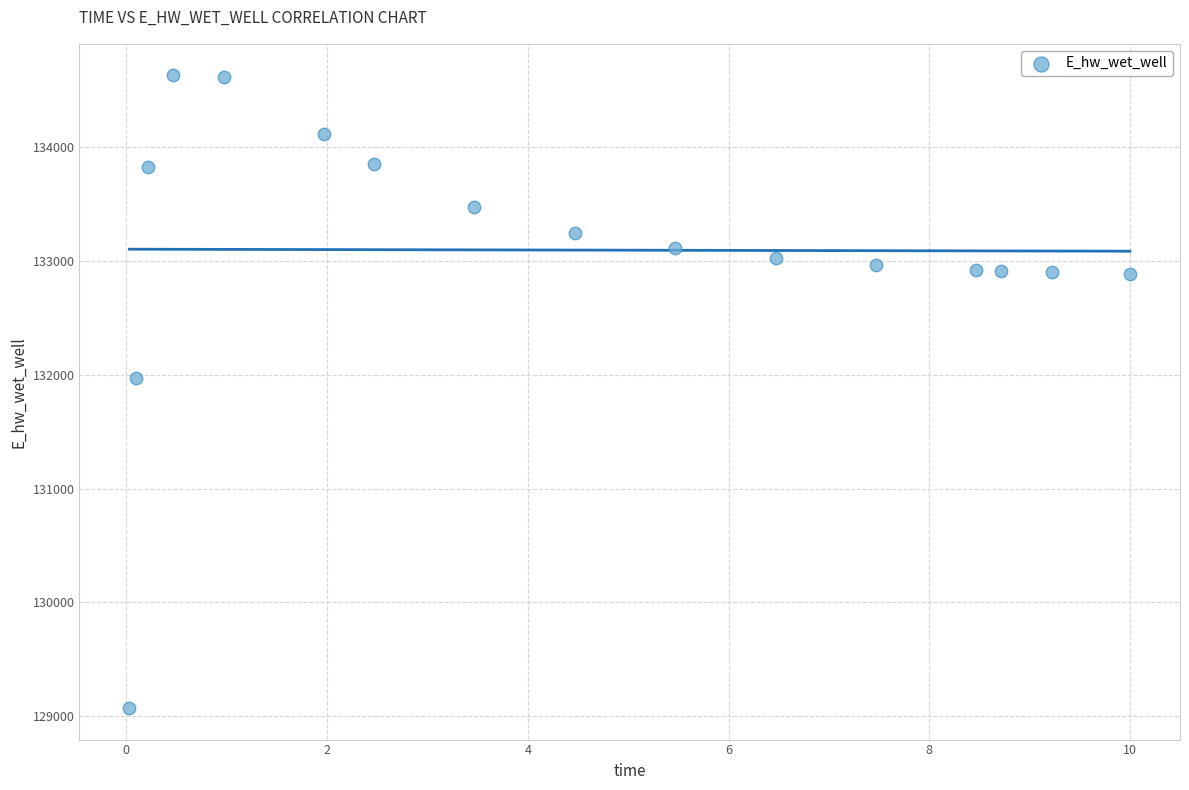

What Y value in the scatter plot is closest to 131851?

131971.9